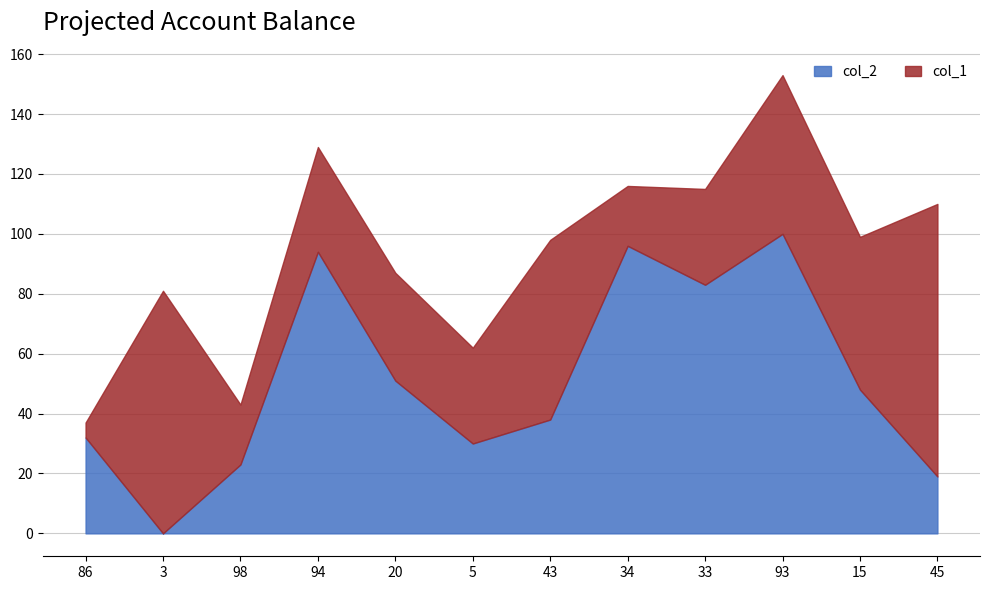

Which has a higher value, 20 or 45?

20